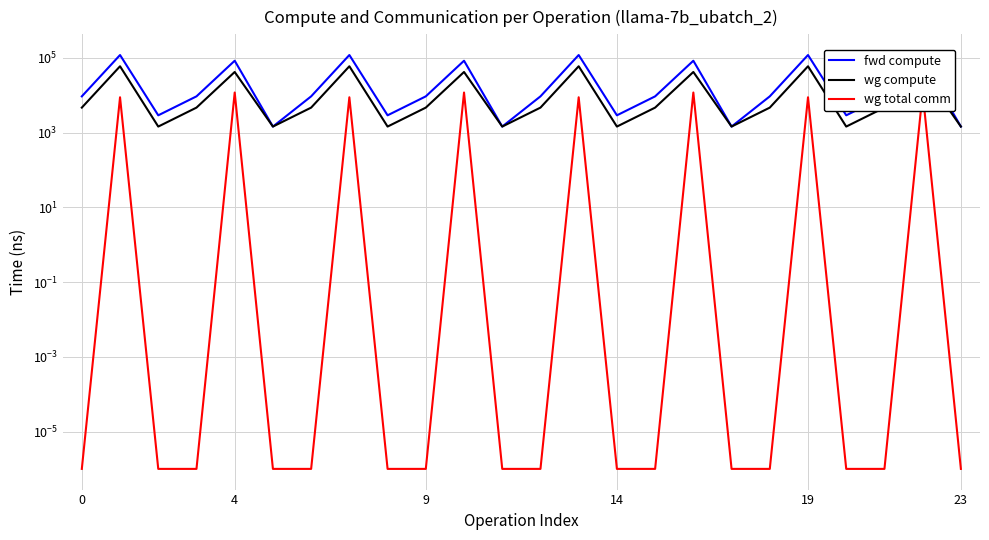

What is the label of the 5th point from the right?

19